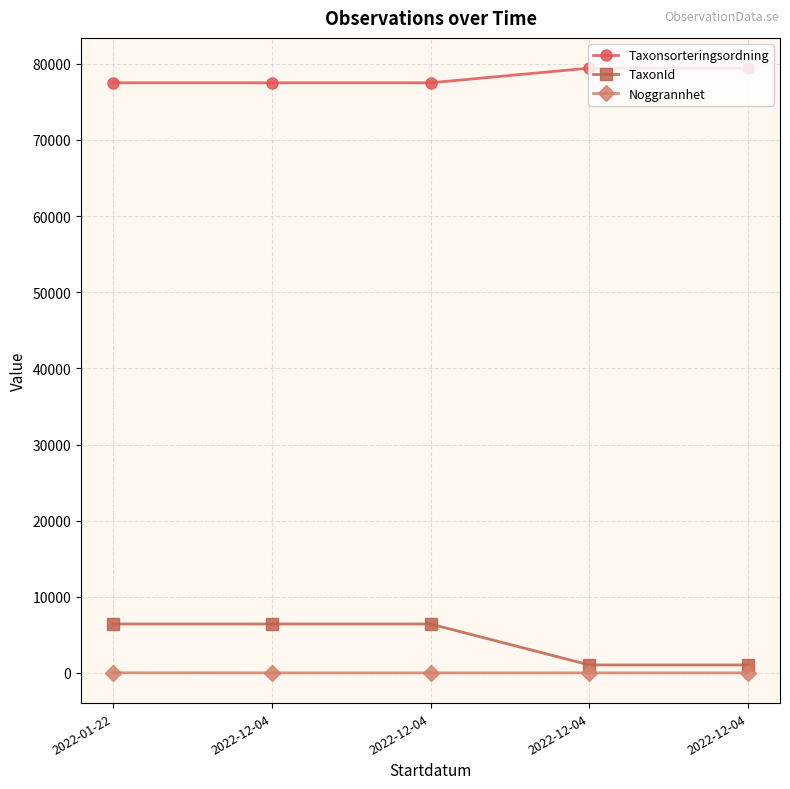

Does the chart have visible grid lines?

Yes